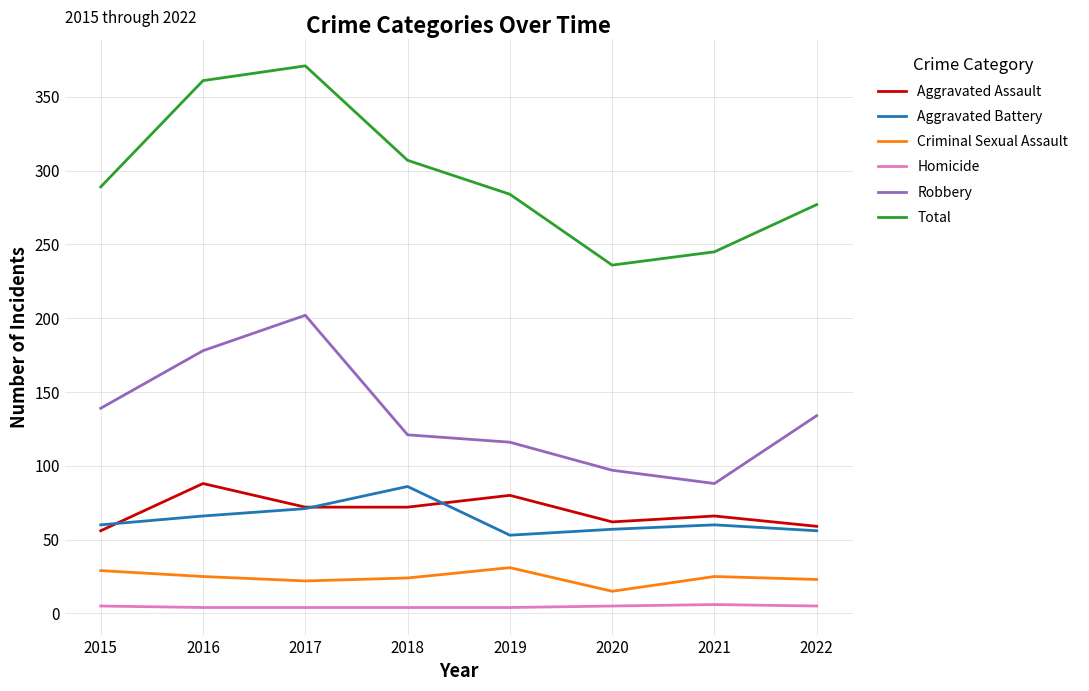

Is the value of Total at 2016 greater than the value of Aggravated Battery at 2021?

Yes